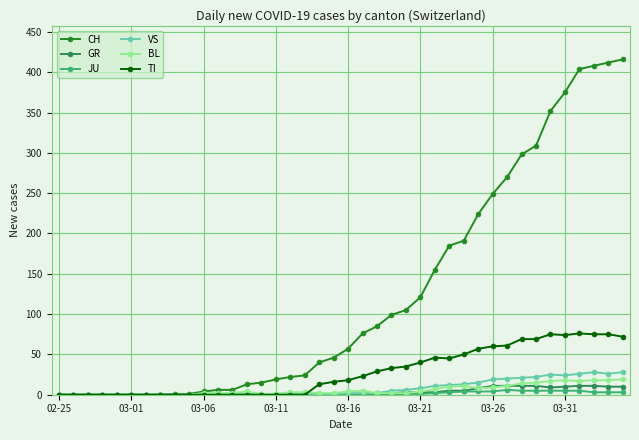

Which series has the largest range (max minus min)?

CH